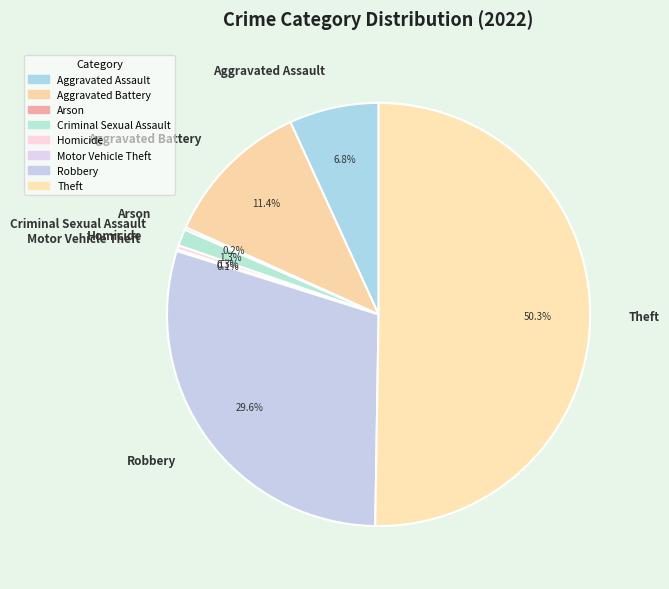

True or false: Aggravated Assault accounts for 1% of the total.

False